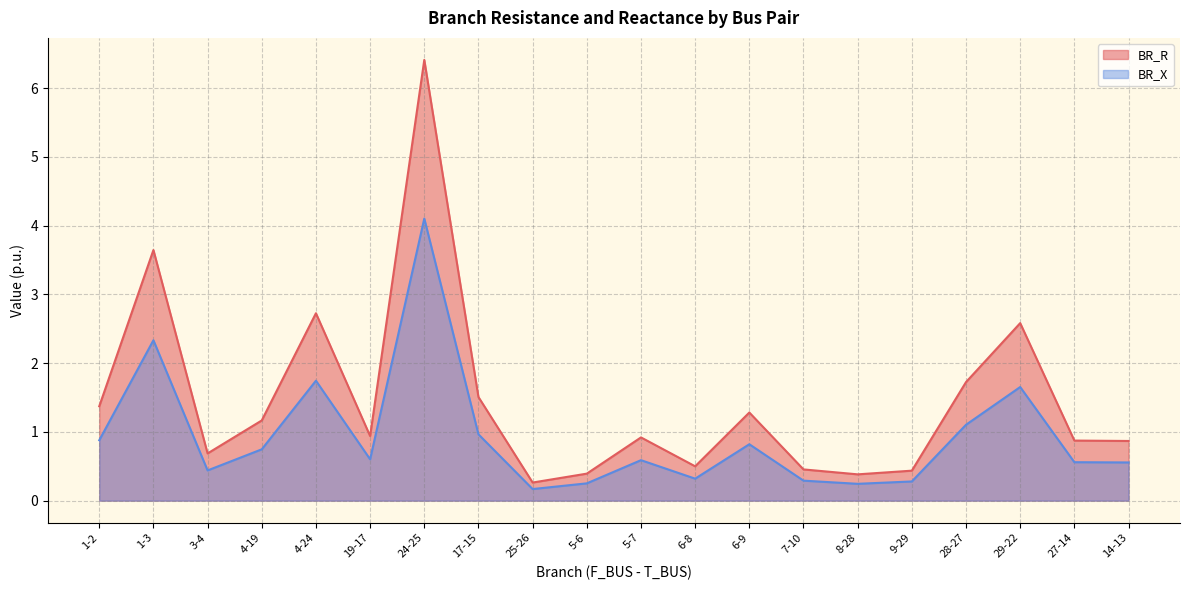

Which series has the largest range (max minus min)?

BR_R